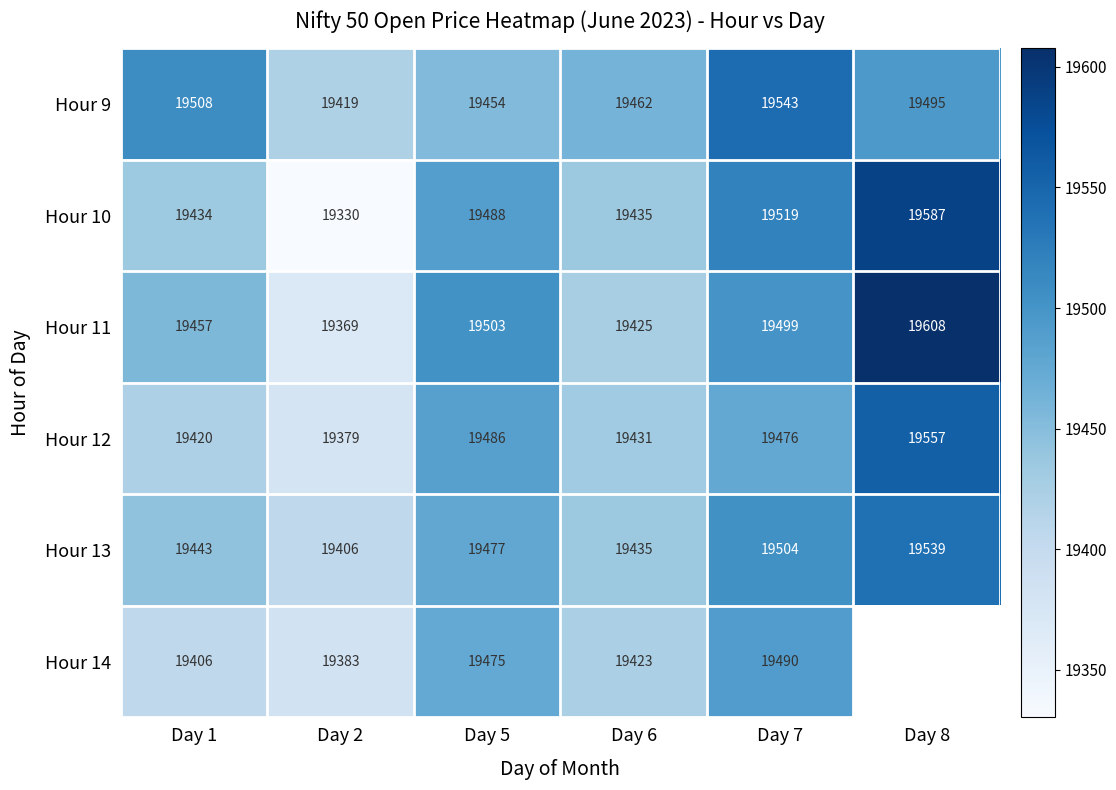

Is the value of Hour 10 at Day 8 greater than the value of Hour 13 at Day 8?

Yes